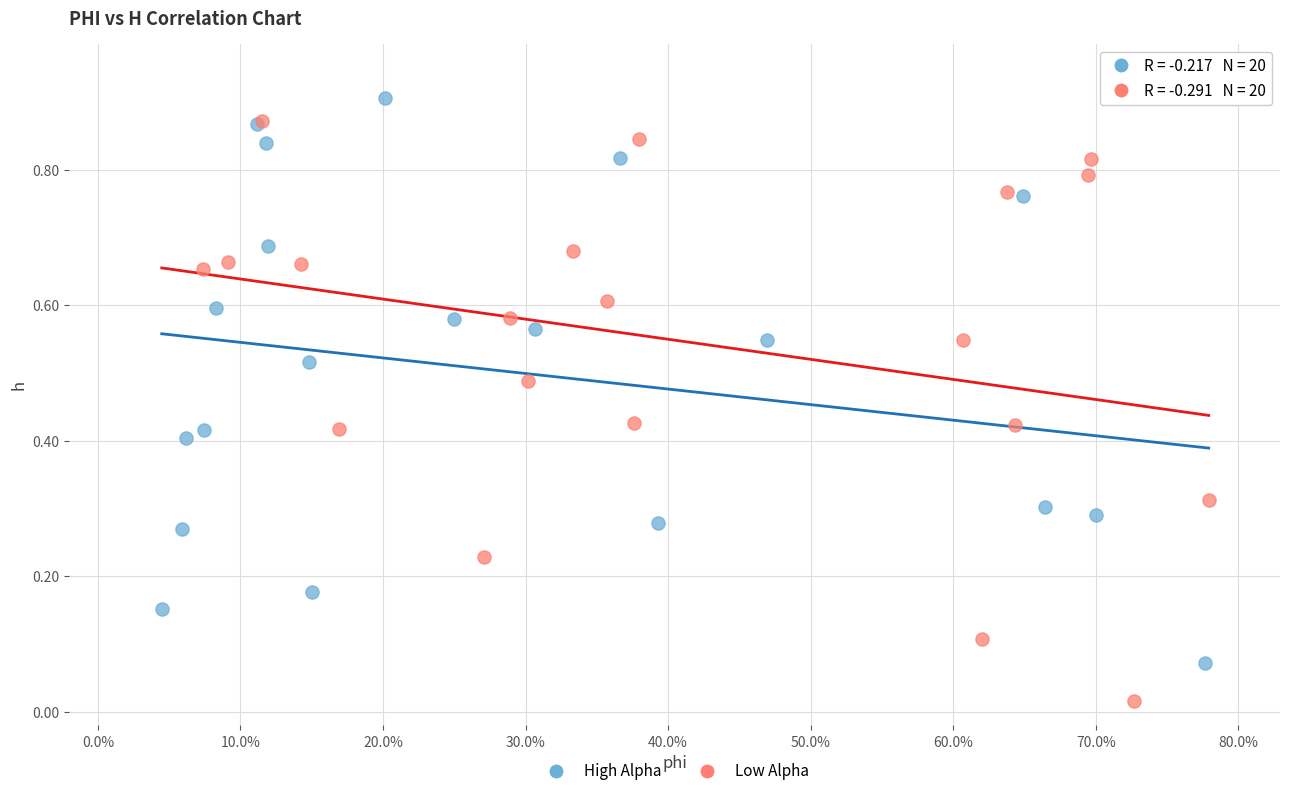

Which series has the largest Y range (max minus min)?

Low Alpha